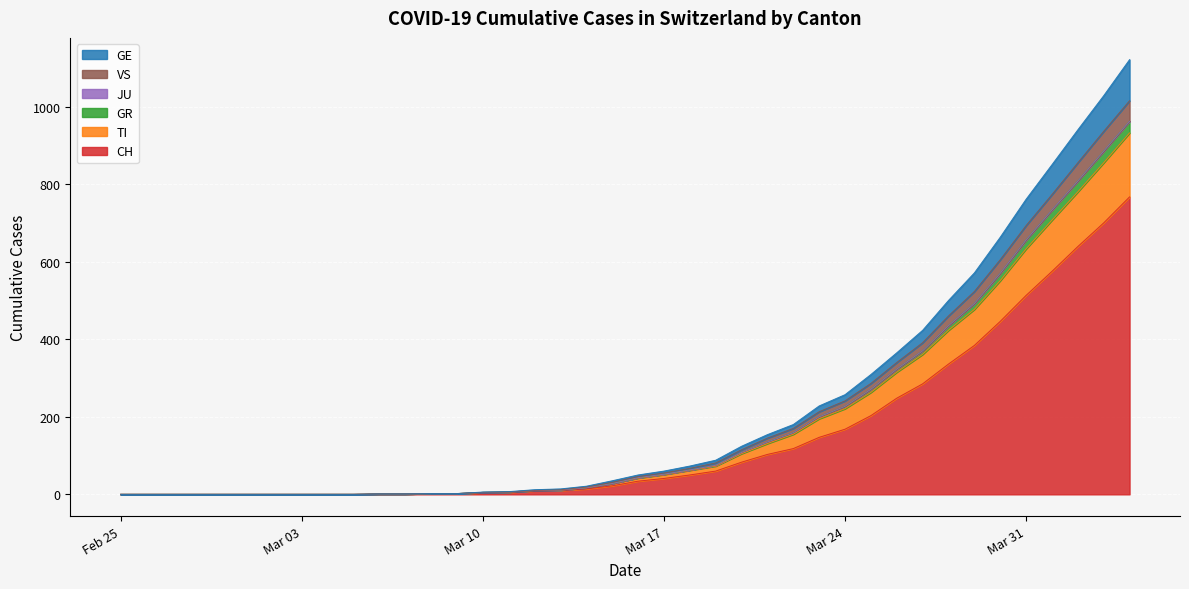

What is the label of the 18th point from the left?

2020-03-13